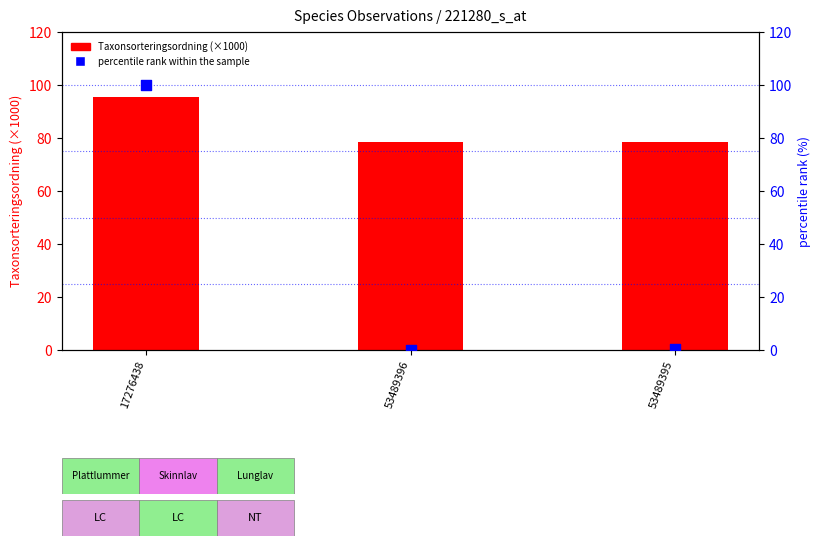

Which series contains the highest Y value?

percentile rank within the sample